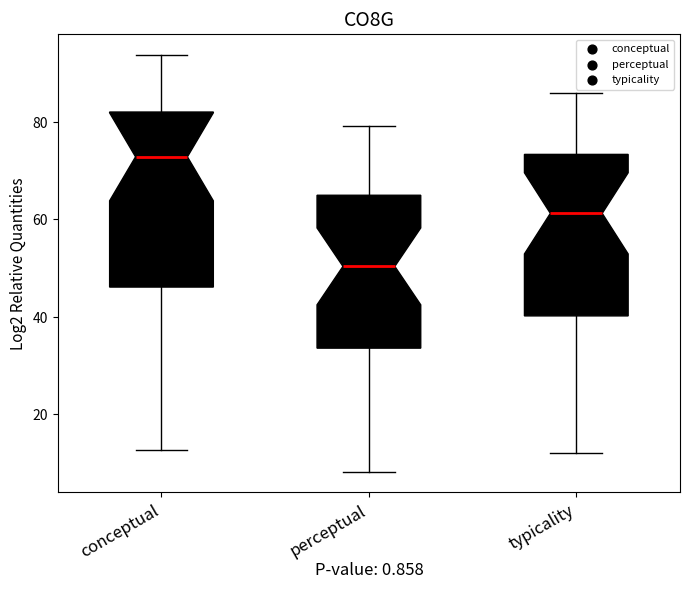

Reading left to right, read every box against the y-axis: the position of its median line, the range the box covers, and the ends of its whiskers. The values are not printed on the chart, so give them approximately, as read against the axis.

conceptual: median 72, box 46 to 82, whiskers 12 to 94
perceptual: median 50, box 34 to 64, whiskers 8 to 80
typicality: median 62, box 40 to 74, whiskers 12 to 86